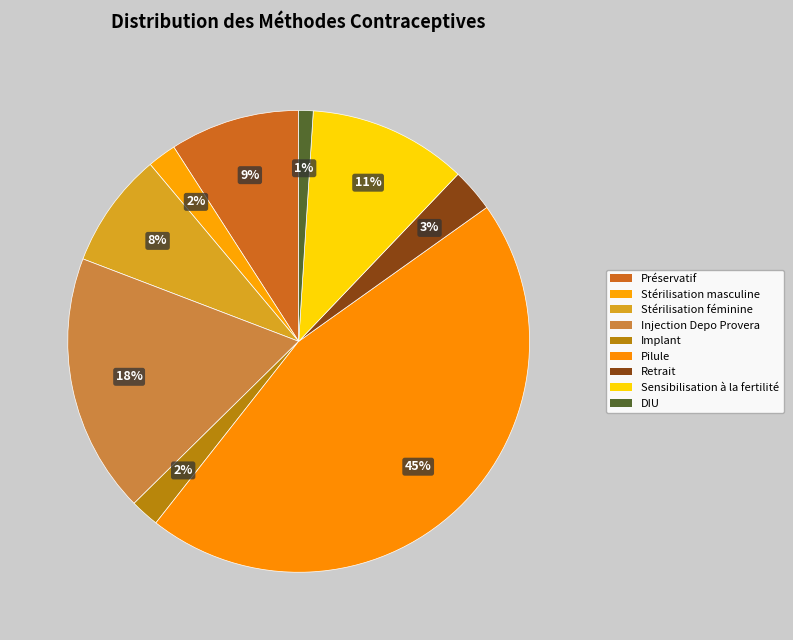

What is the change in value from Injection Depo Provera to DIU?

-0.2